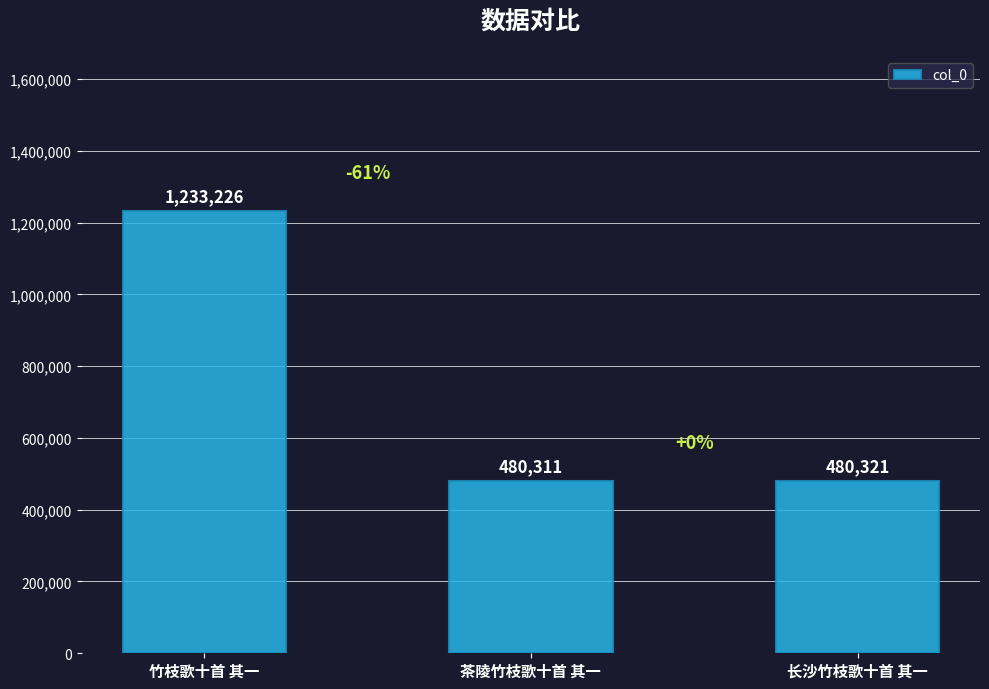

How many bars are there in total?

3